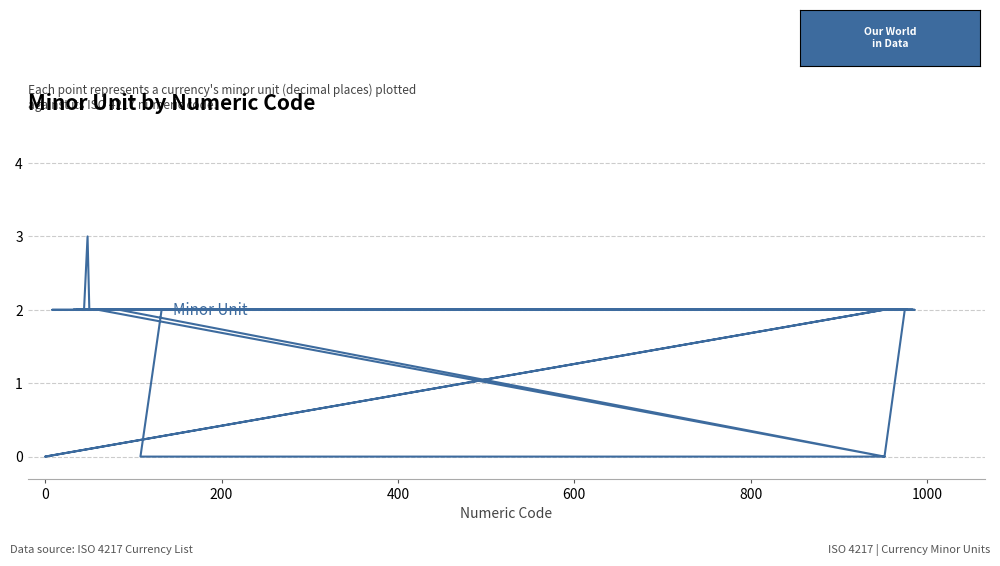

How many points are lower than both their immediate neighbors (excluding endpoints)?

2